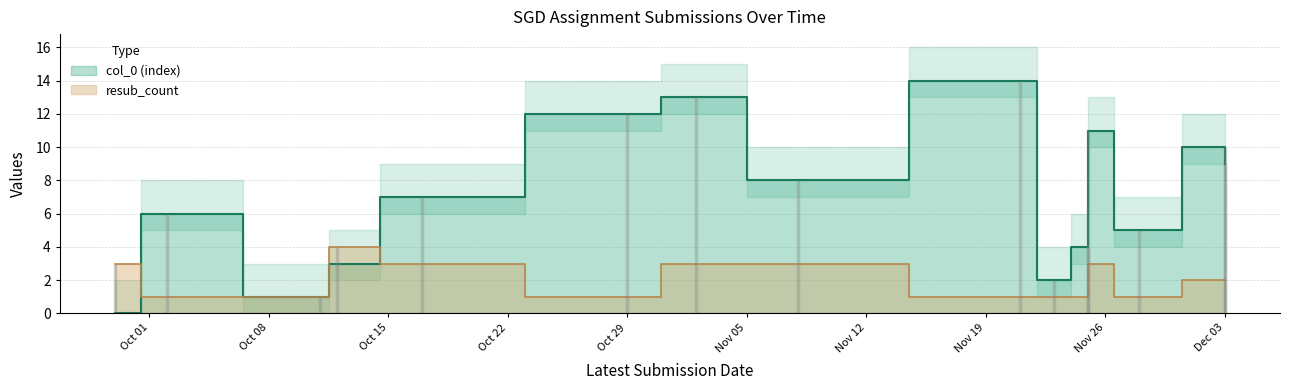

True or false: col_0 has a value of 1 at 10.

False